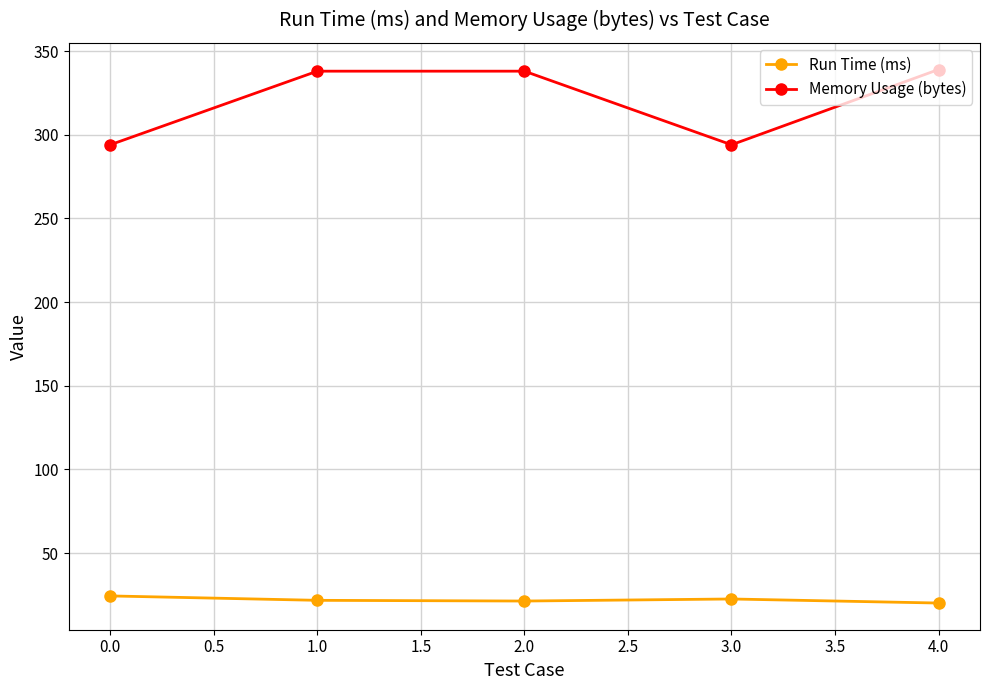

List the series in order of their overall mean, lowest first.

Run Time (ms), Memory Usage (bytes)